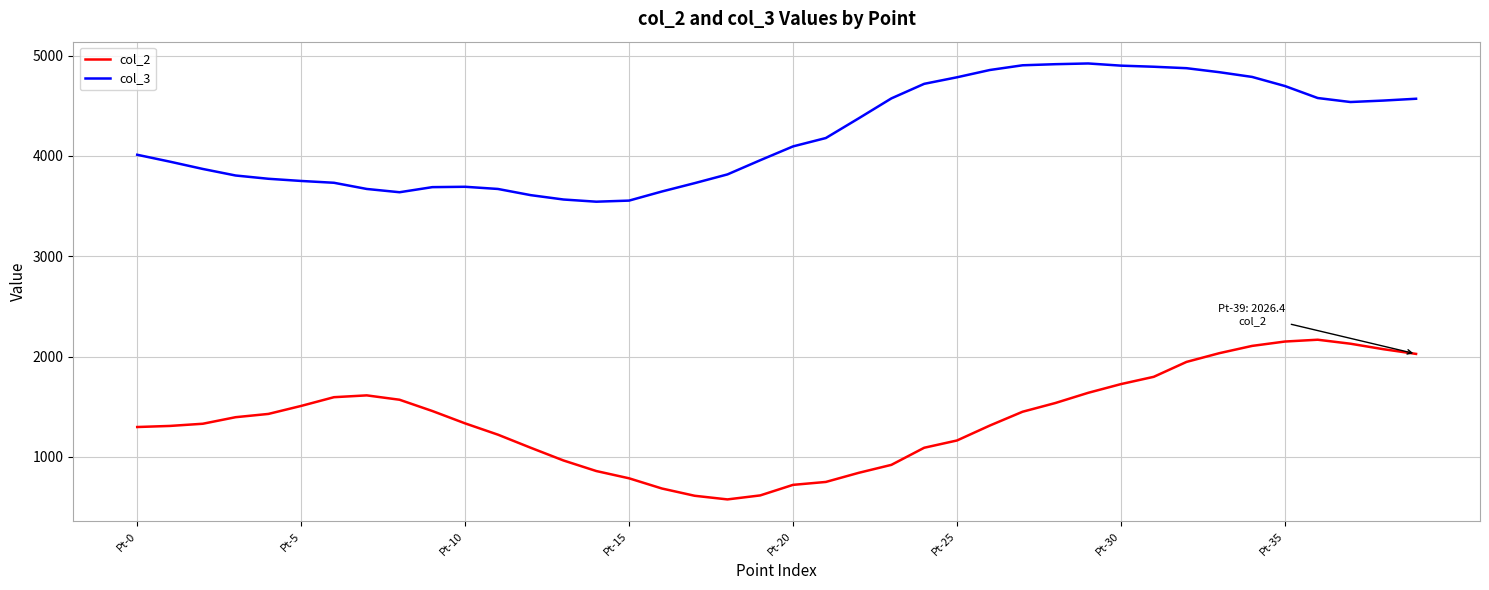

What is the difference between the maximum and minimum values in the col_3 series?

1378.2